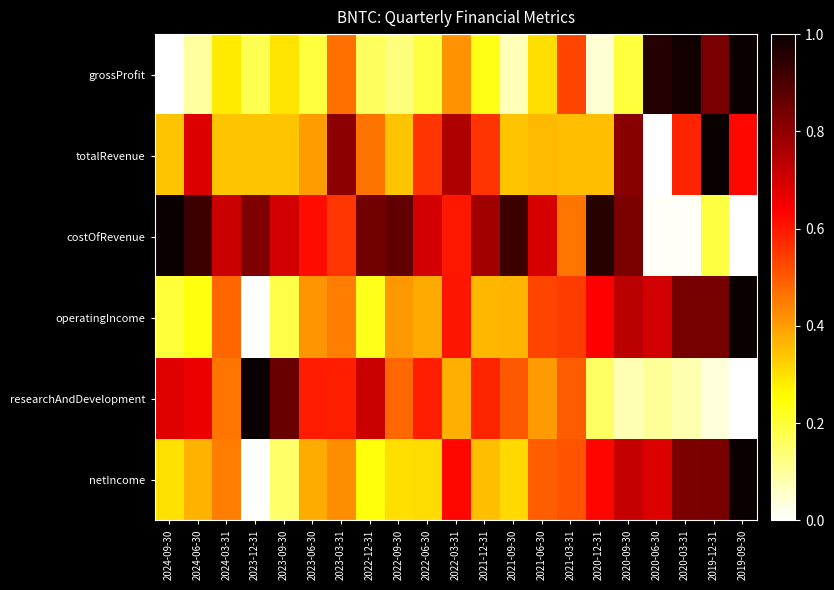

What is the spread (max minus min) of values at 2019-09-30?

1.0